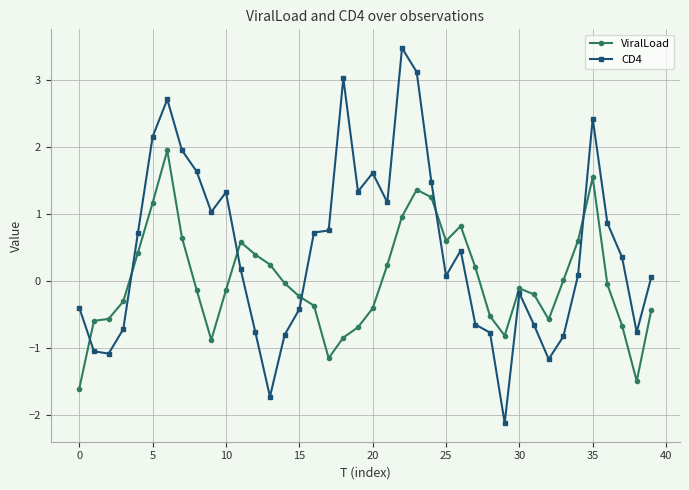

What is the difference between the maximum and minimum values in the CD4 series?

5.6